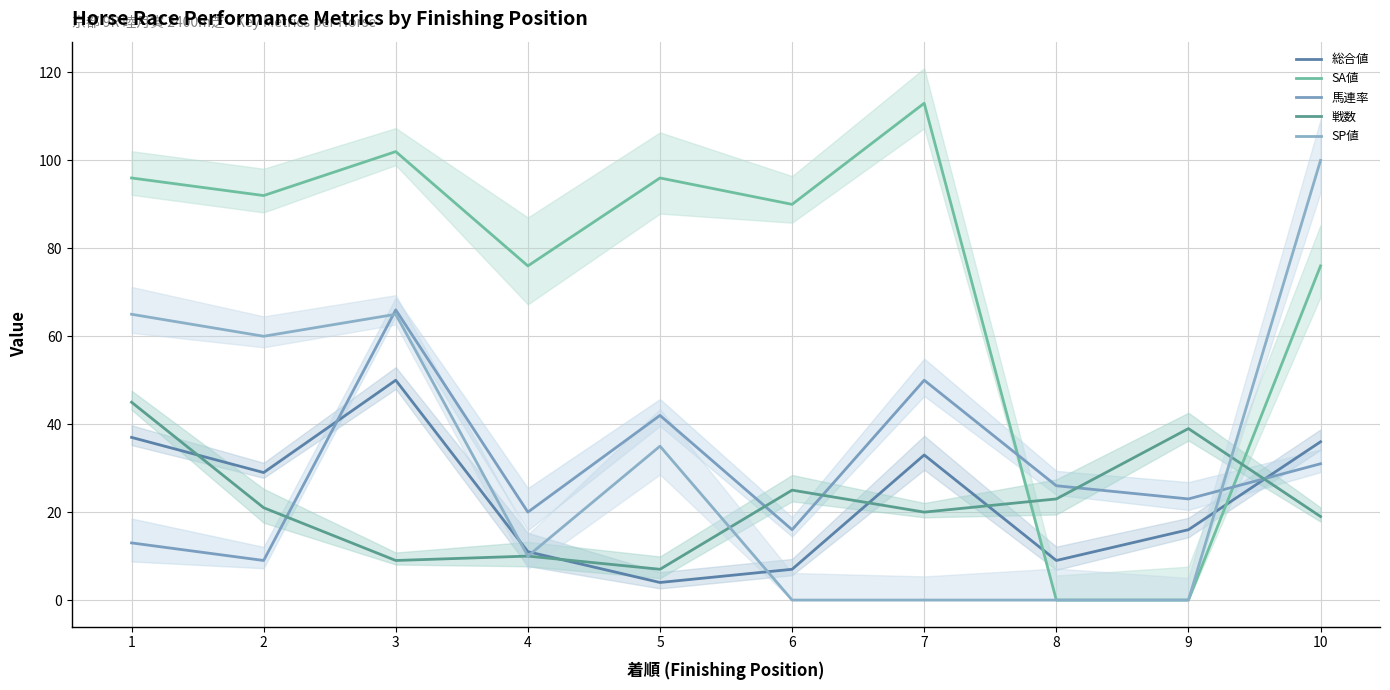

In 総合値, how many points are lower than both neighbors (excluding endpoints)?

3